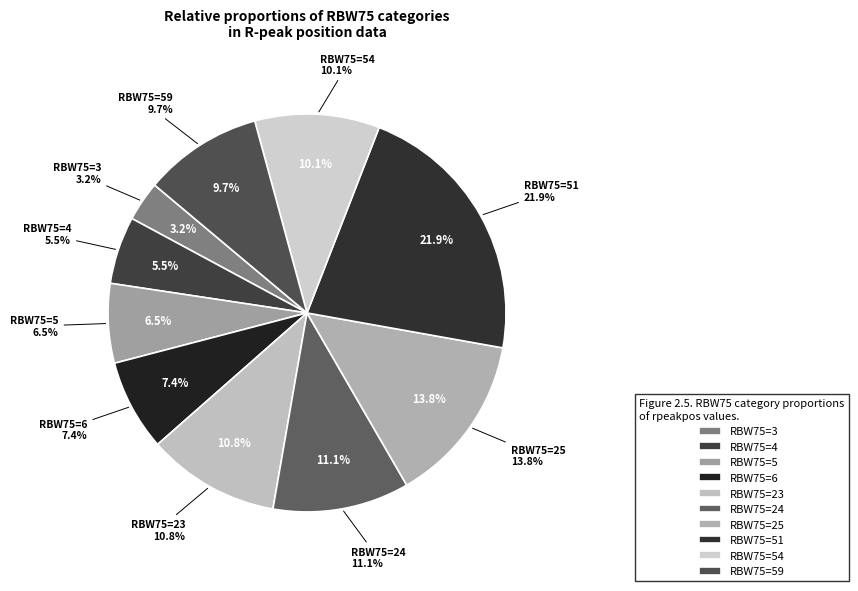

Count the number of slices in the pie.

10